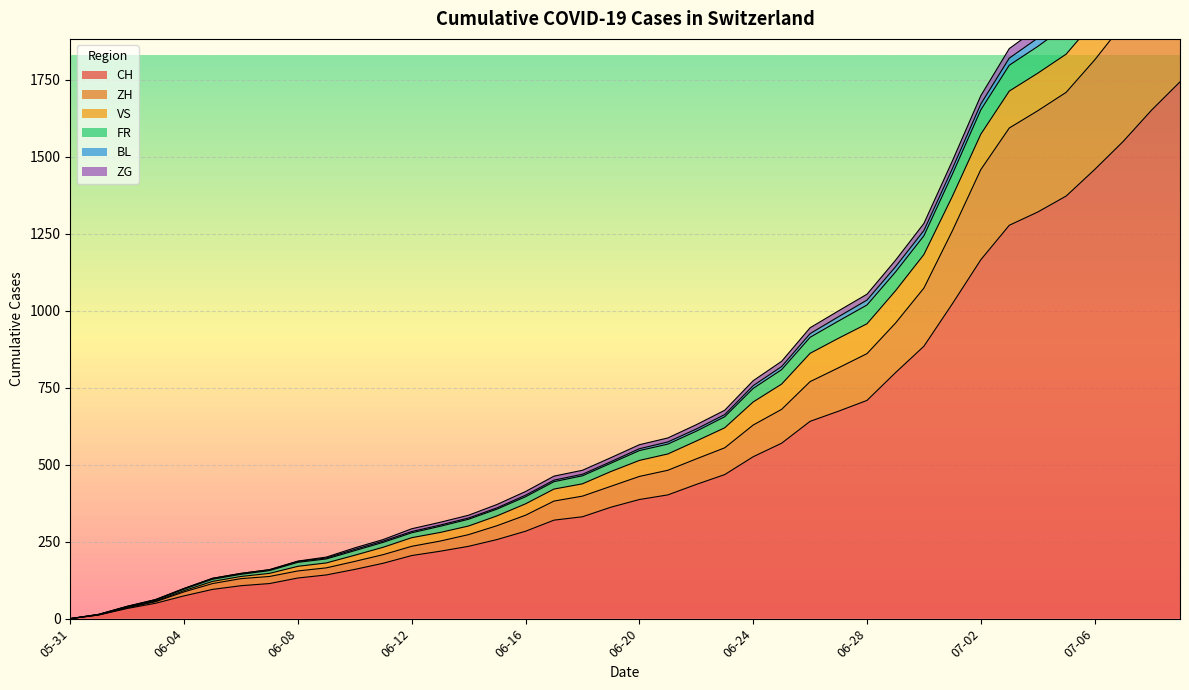

What is the highest value of the CH series?

1744